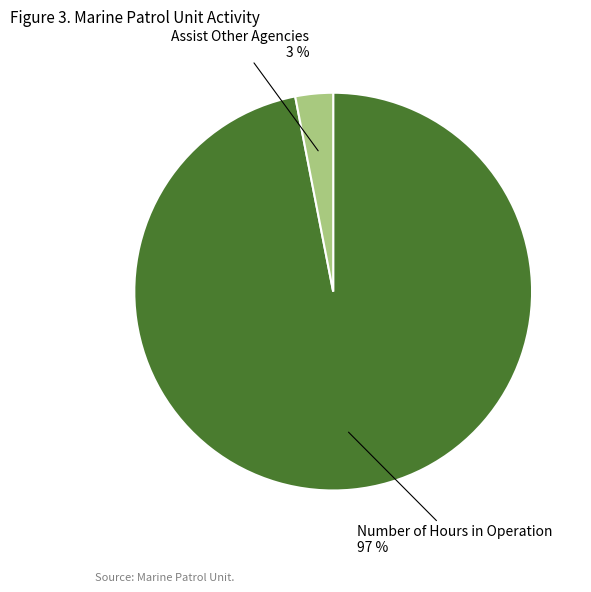

Is there a majority slice in this chart?

Yes